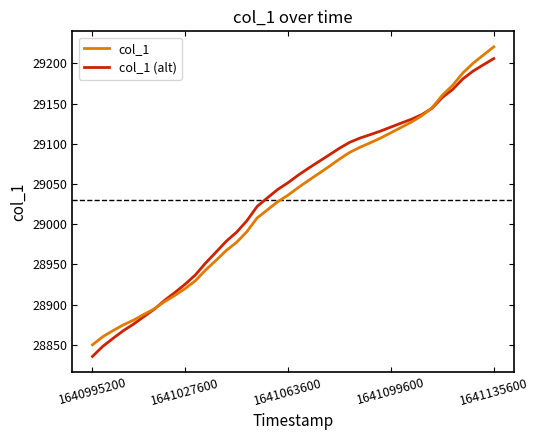

Reading left to right, list all the values displayed in this chart.

col_1: 28849.9	28860.0	28867.5	28874.7	28880.7	28887.7	28894.6	28903.5	28911.3	28919.8	28929.6	28943.0	28954.9	28967.2	28977.3	28990.6	29007.7	29017.8	29027.9	29036.1	29045.5	29054.4	29063.0	29071.8	29080.9	29089.3	29095.7	29101.2	29107.1	29113.7	29120.4	29127.0	29134.8	29144.8	29160.4	29172.7	29188.2	29200.3	29210.5	29220.6
col_1 (alt): 28835.4	28847.9	28857.9	28867.5	28875.7	28885.0	28894.1	28905.1	28914.9	28925.2	28936.8	28951.7	28965.1	28978.7	28989.9	29004.1	29022.0	29032.7	29043.2	29051.5	29061.0	29069.6	29077.9	29086.1	29094.4	29101.8	29107.1	29111.3	29115.8	29120.8	29125.7	29130.5	29136.3	29144.1	29157.6	29167.6	29180.8	29190.5	29198.3	29206.0